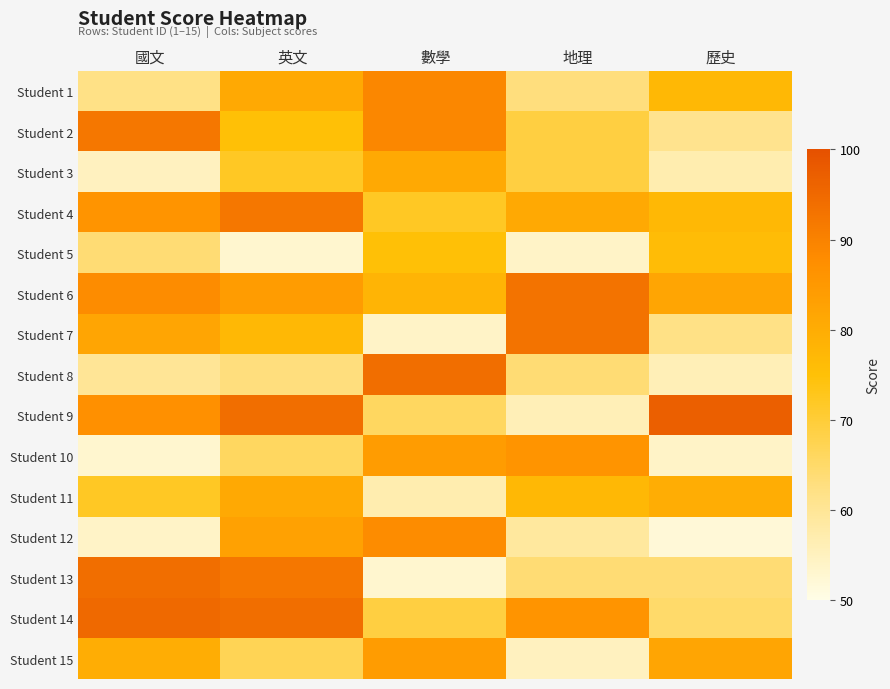

List the series in order of their peak value, lowest first.

Student 5, Student 3, Student 11, Student 15, Student 10, Student 12, Student 1, Student 2, Student 4, Student 6, Student 7, Student 8, Student 13, Student 14, Student 9